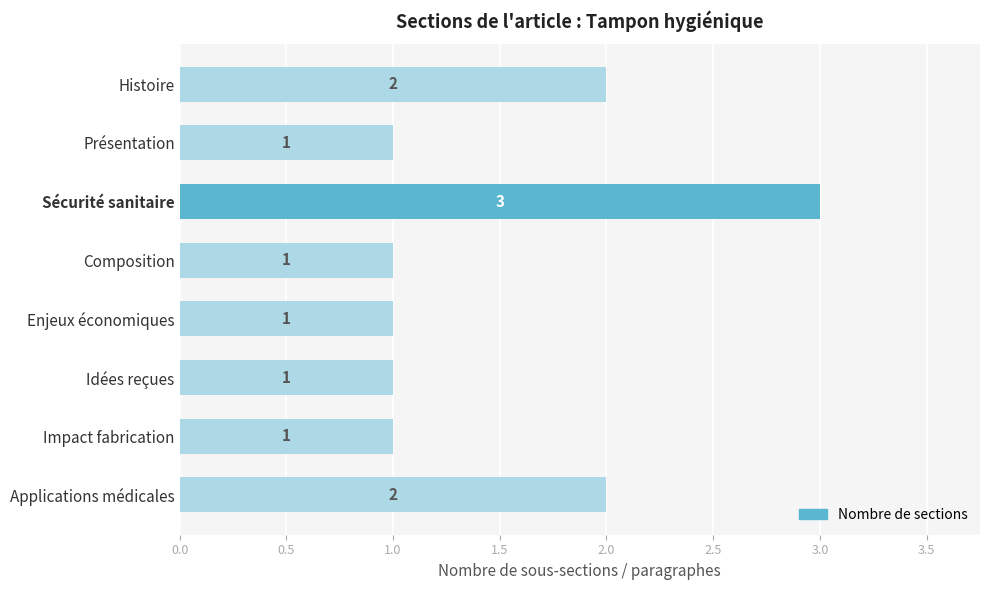

What is the sum of the values at Sécurité sanitaire and Enjeux économiques?

4